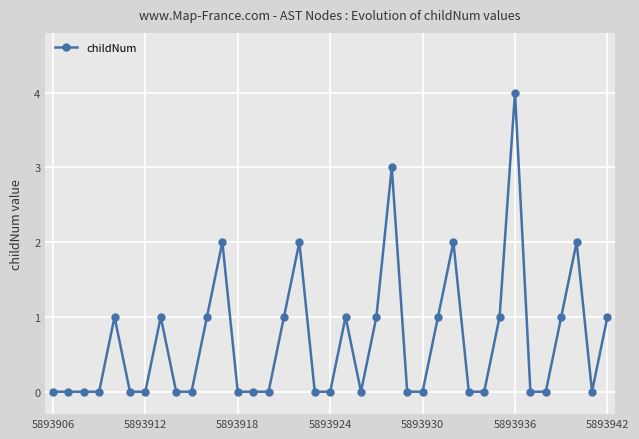

What is the difference between the maximum and second lowest values?

4